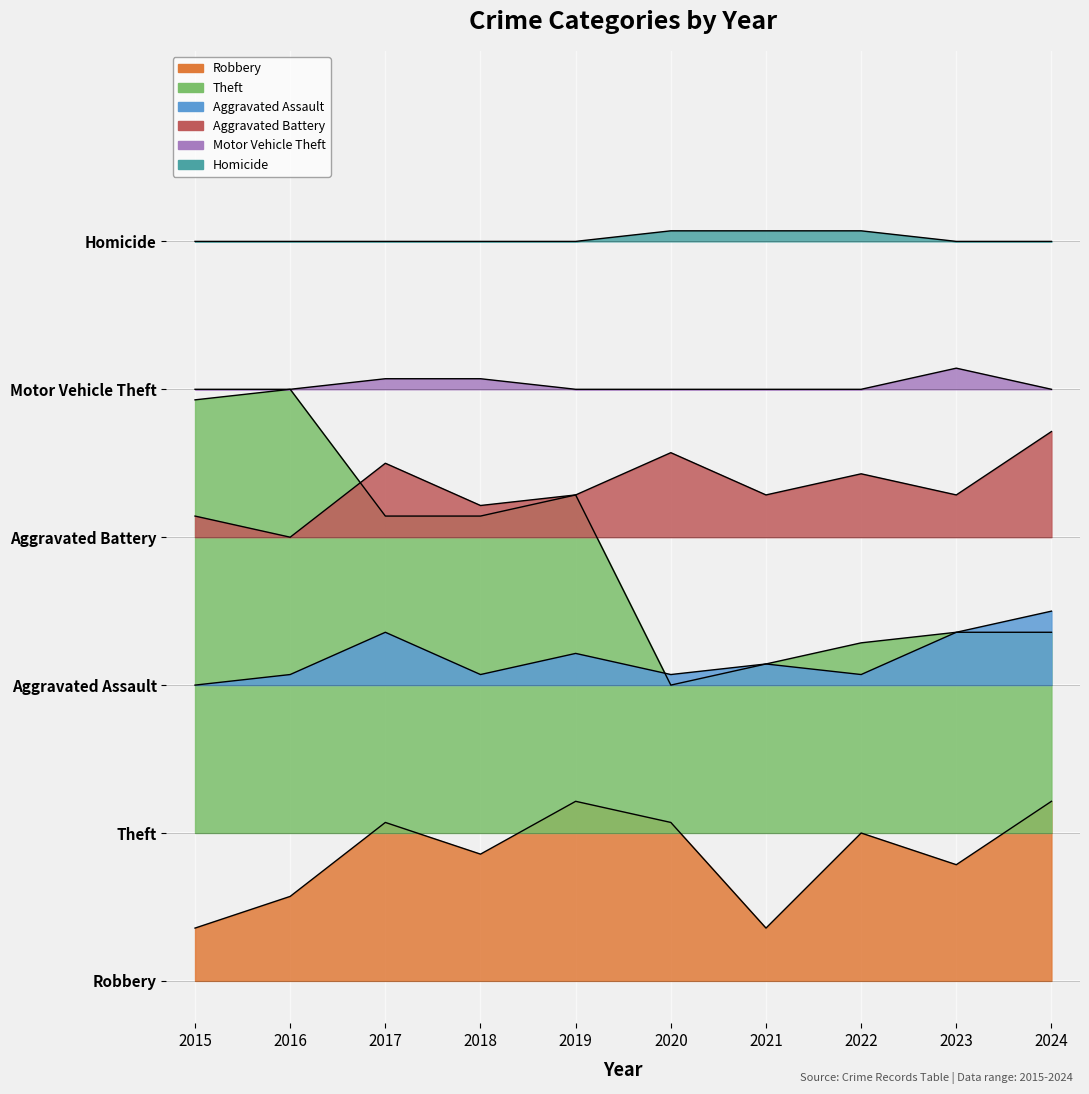

Which has a higher value, 2019 or 2024?

2019